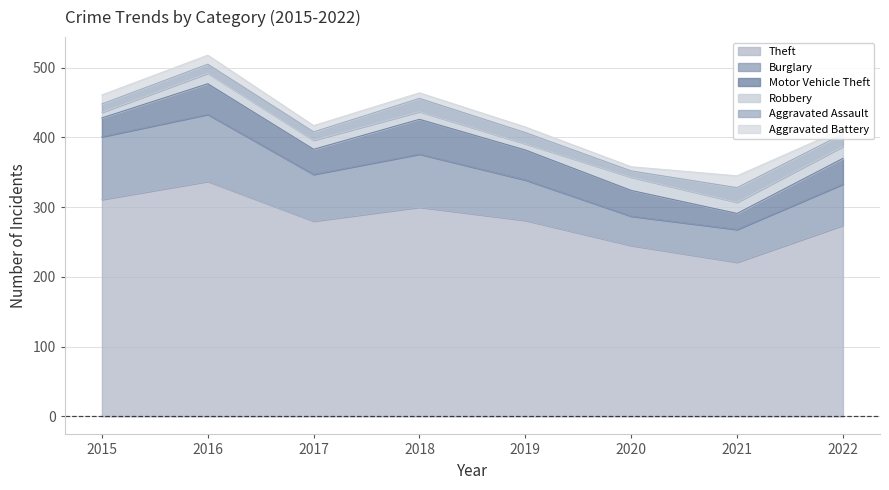

Reading left to right, transcribe all the data shown in this chart.

Theft: 2015=311	2016=337	2017=280	2018=300	2019=281	2020=245	2021=221	2022=274
Burglary: 2015=90	2016=96	2017=67	2018=76	2019=58	2020=42	2021=47	2022=59
Motor Vehicle Theft: 2015=27	2016=44	2017=36	2018=50	2019=43	2020=37	2021=23	2022=37
Robbery: 2015=8	2016=15	2017=13	2018=11	2019=9	2020=19	2021=16	2022=17
Aggravated Assault: 2015=12	2016=13	2017=12	2018=19	2019=16	2020=9	2021=21	2022=18
Aggravated Battery: 2015=13	2016=13	2017=9	2018=8	2019=8	2020=6	2021=17	2022=7